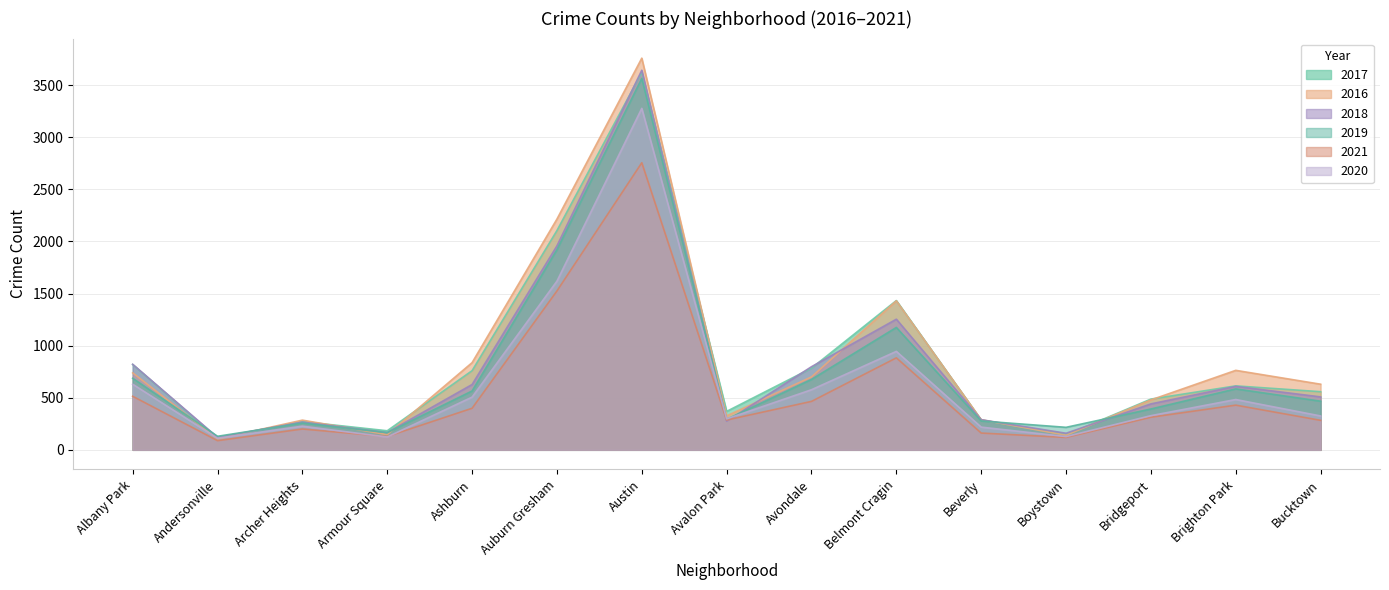

What is the smallest value displayed?

88